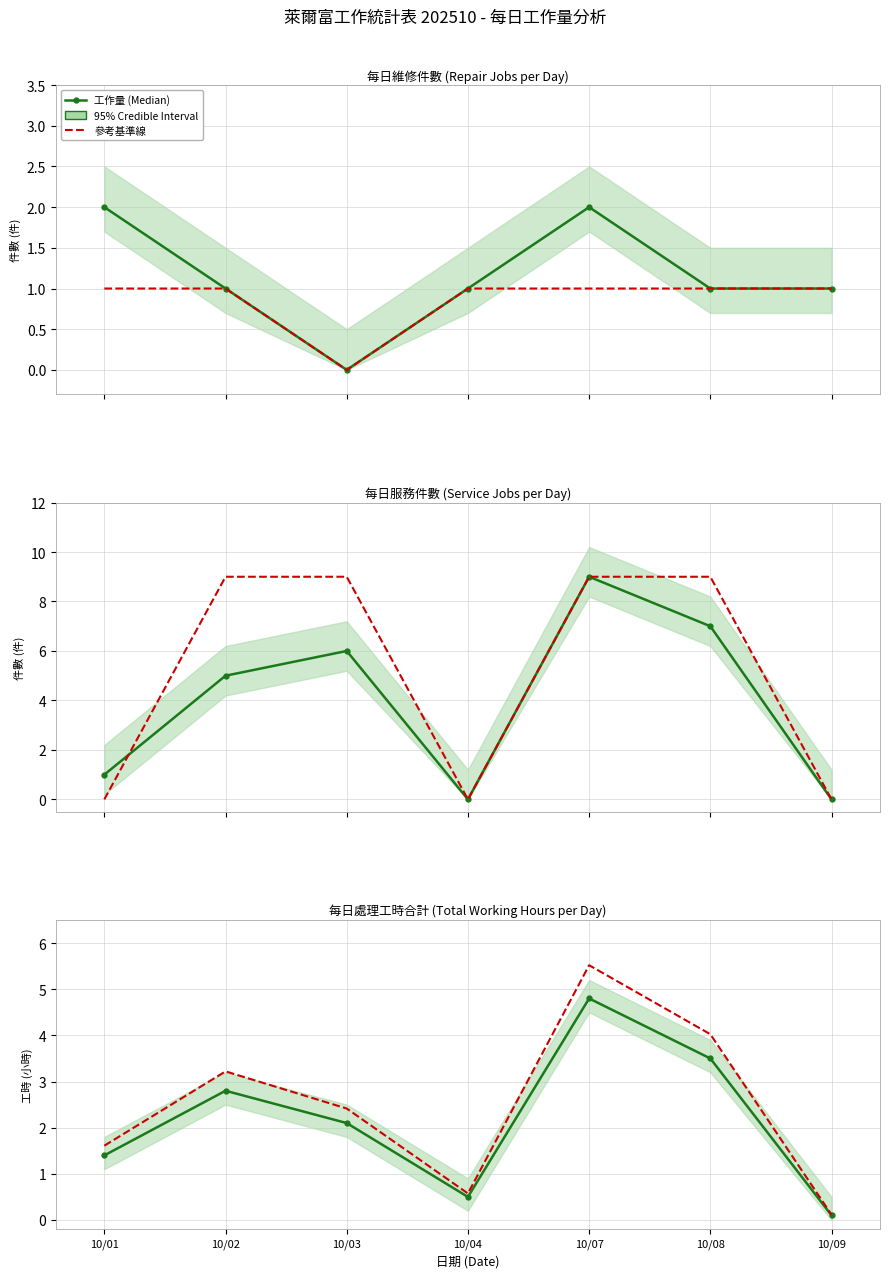

At which category does 工作量 (Median) reach its first local peak?

10/02